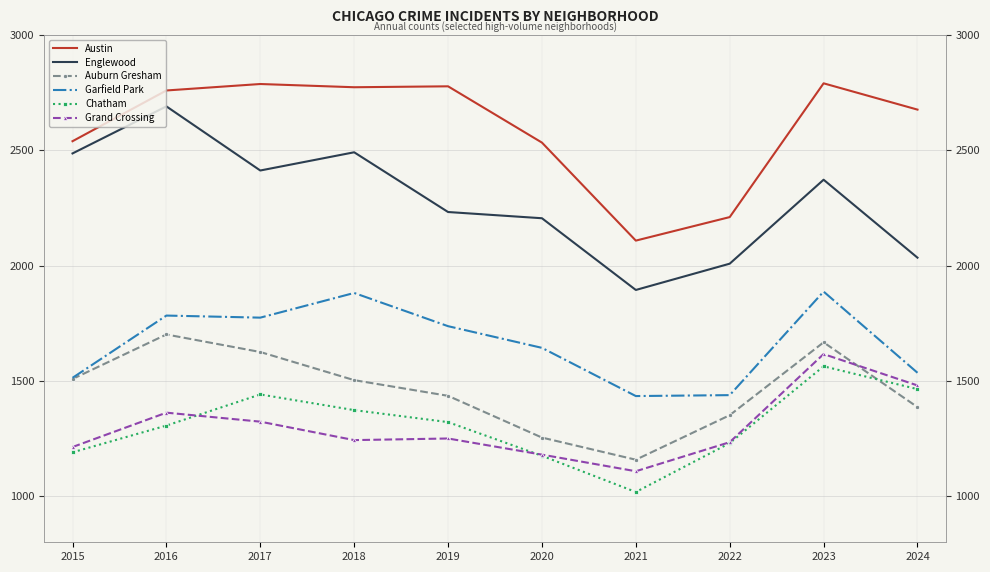

The Grand Crossing series shows 1929 at 2019. True or false?

False